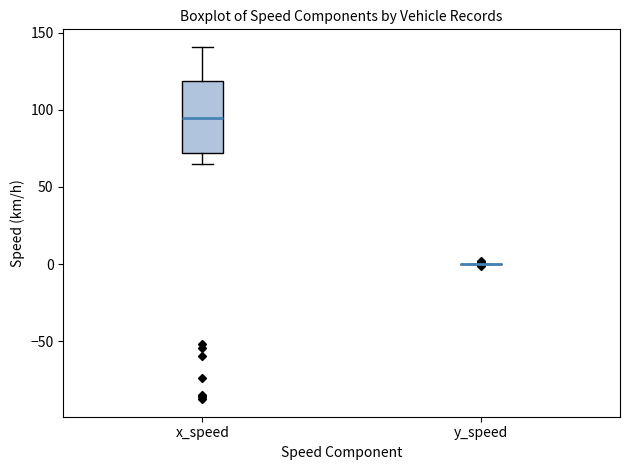

Reading left to right, transcribe this box plot: for each box, give where its median line is, the range the box spans, and where its two whiskers end, as read against the y-axis. The values are not printed on the chart, so give them approximately, as read against the axis.

x_speed: median 95, box 70 to 120, whiskers 65 to 140
y_speed: box collapsed to a line at 0, whiskers 0 to 0